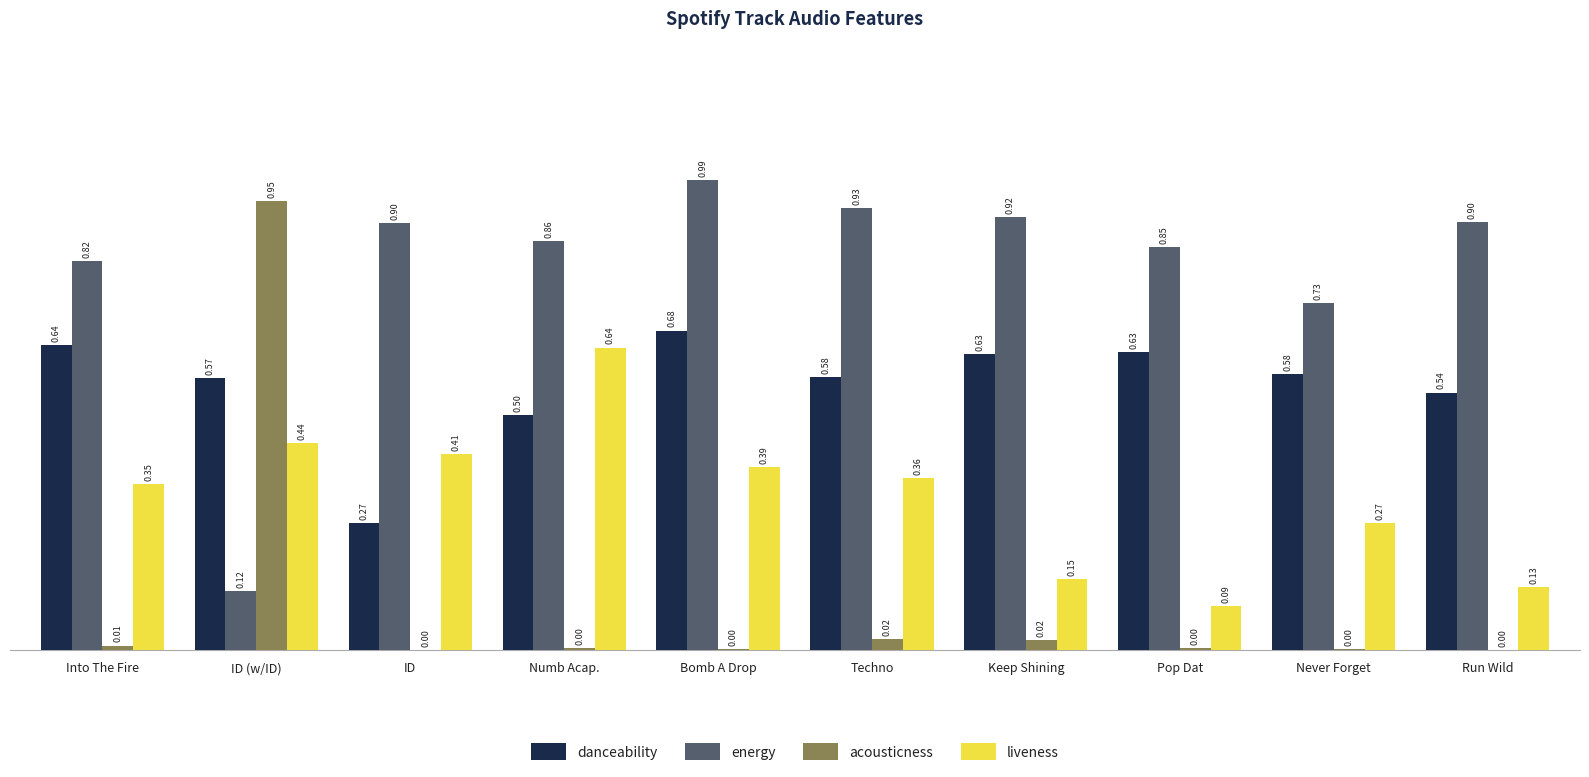

Is the value of acousticness at Numb Acap. greater than the value of liveness at Into The Fire?

No